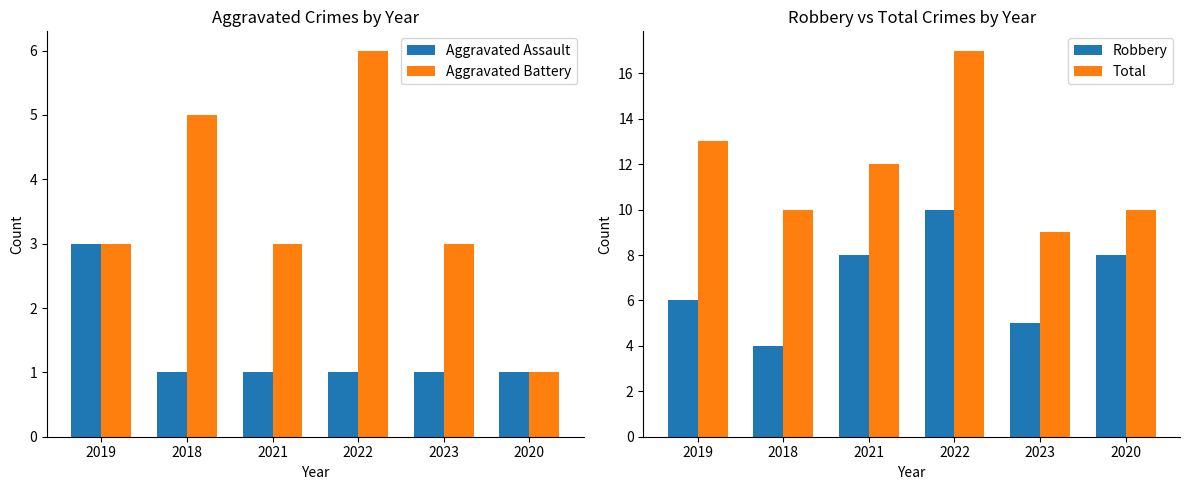

Reading left to right, extract all data points from this chart.

Aggravated Assault: 2019=3	2018=1	2021=1	2022=1	2023=1	2020=1
Aggravated Battery: 2019=3	2018=5	2021=3	2022=6	2023=3	2020=1
Robbery: 2019=6	2018=4	2021=8	2022=10	2023=5	2020=8
Total: 2019=13	2018=10	2021=12	2022=17	2023=9	2020=10